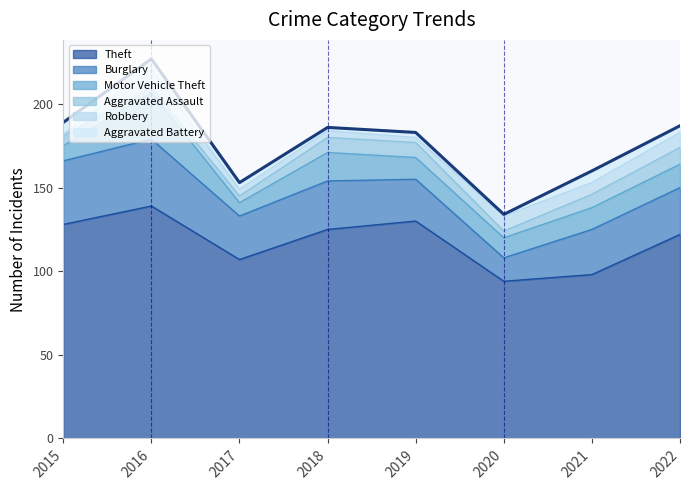

Is the value of Robbery at 2022 greater than the value of Aggravated Battery at 2018?

Yes